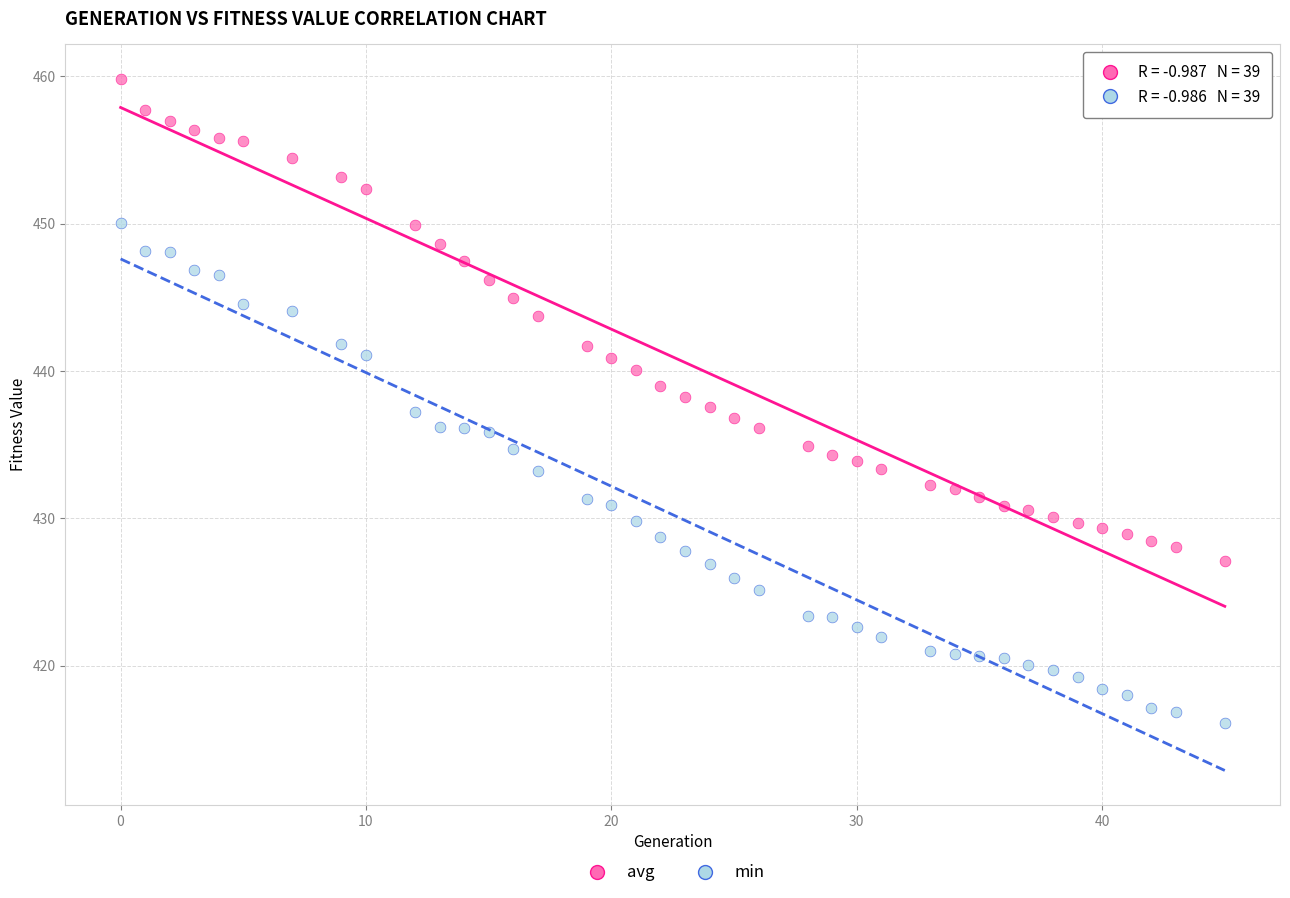

Across all data points, what is the range of X values (max minus min)?

45.0